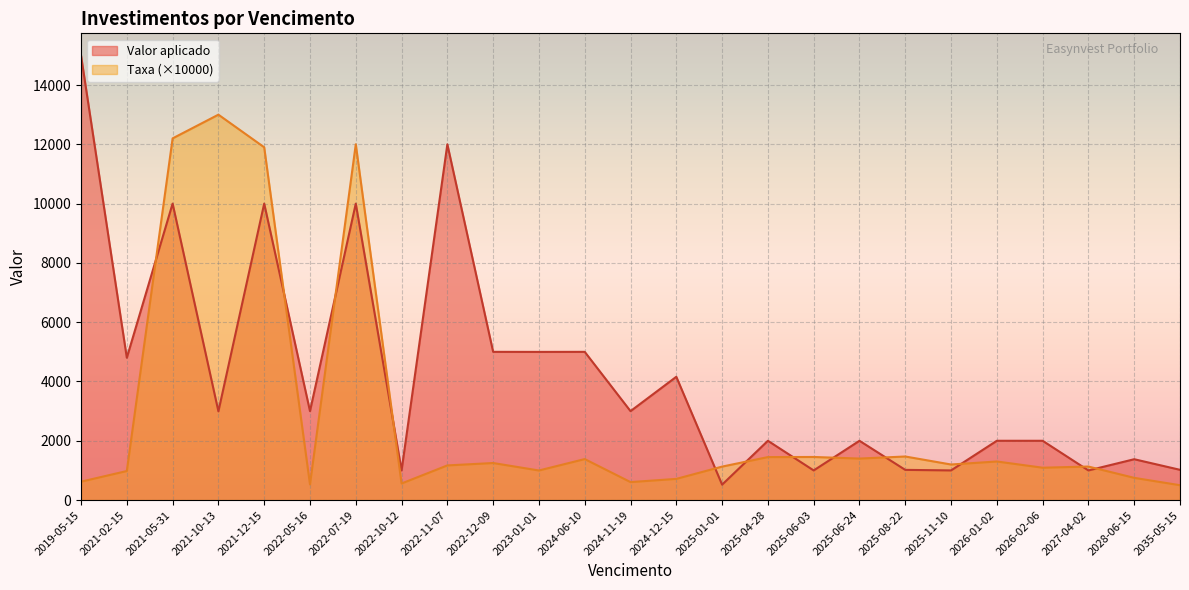

How many lines are shown in the chart?

2